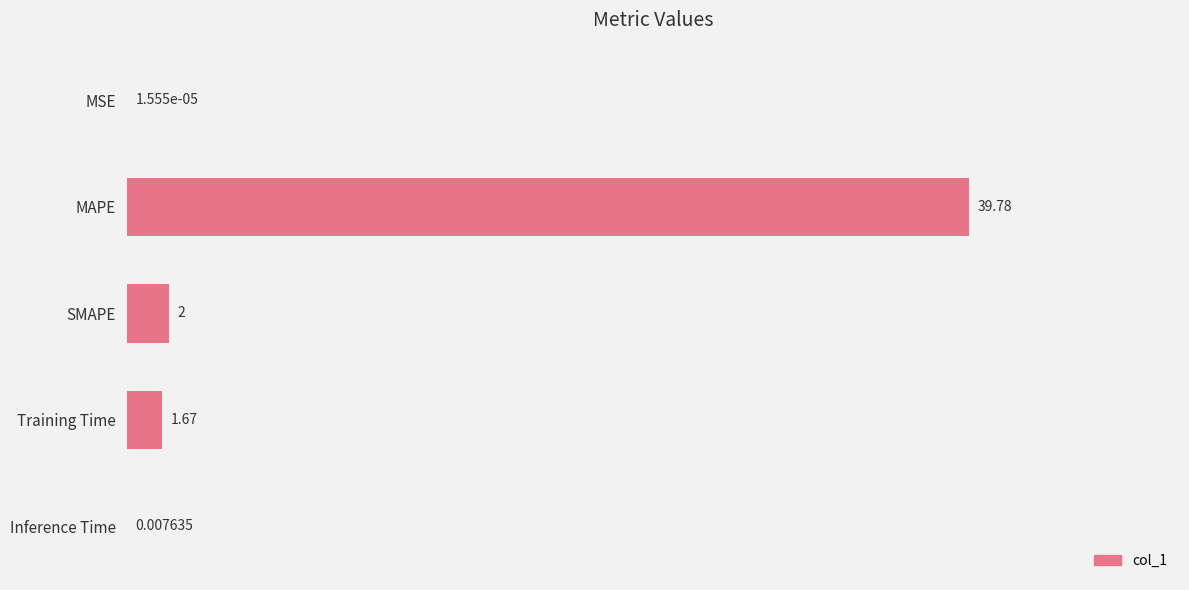

What is the average value?

8.7